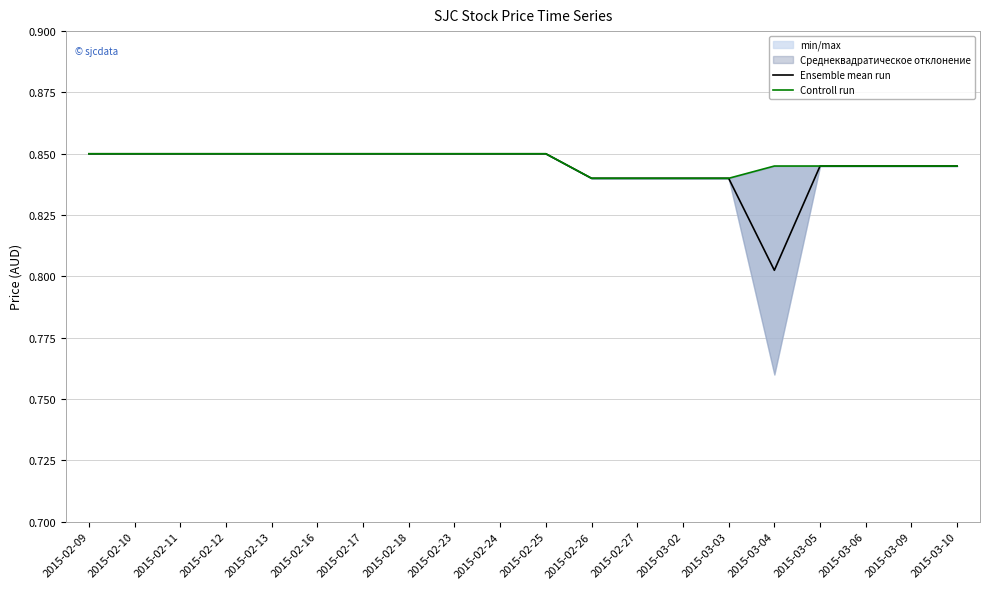

Which series has the largest range (max minus min)?

Ensemble mean run